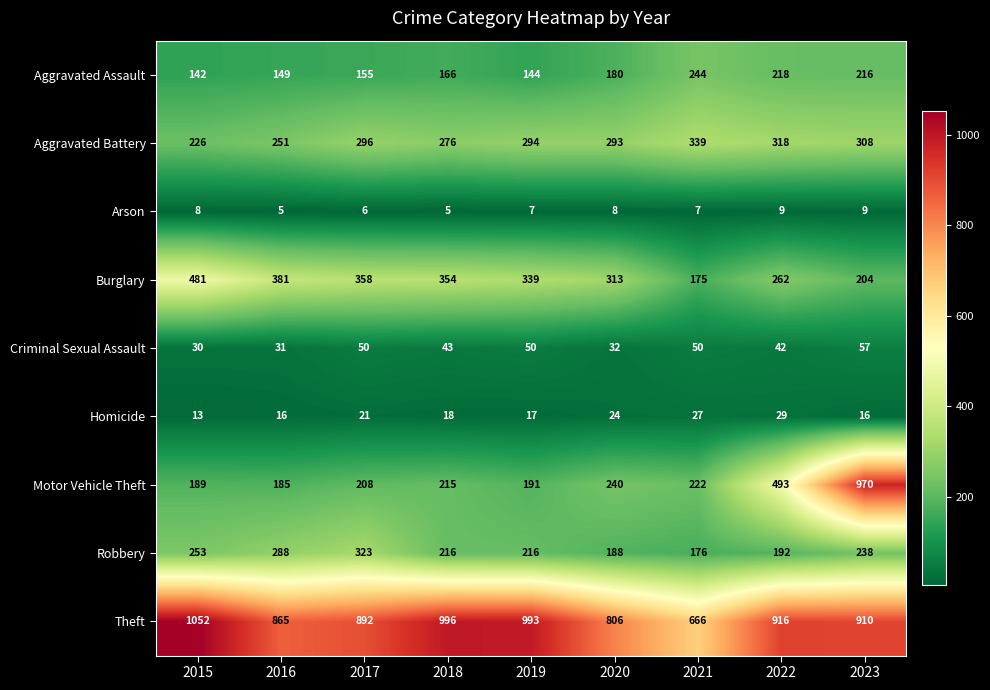

Rank the series at 2021 from lowest to highest value.

Arson, Homicide, Criminal Sexual Assault, Burglary, Robbery, Motor Vehicle Theft, Aggravated Assault, Aggravated Battery, Theft